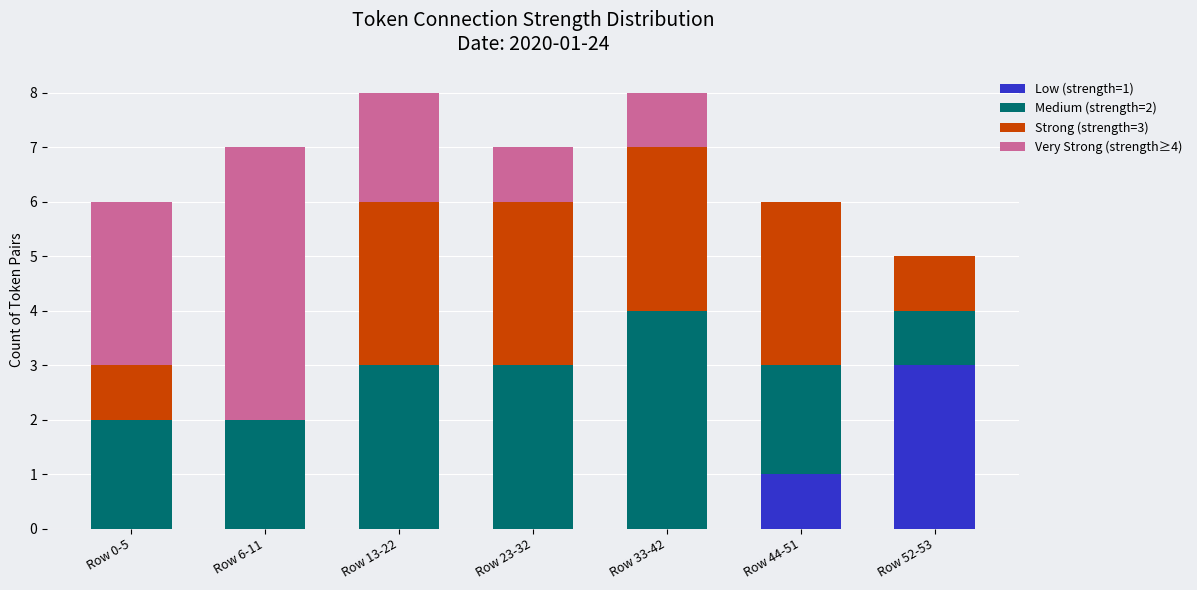

What is the total value across all series at Row 6-11?

7